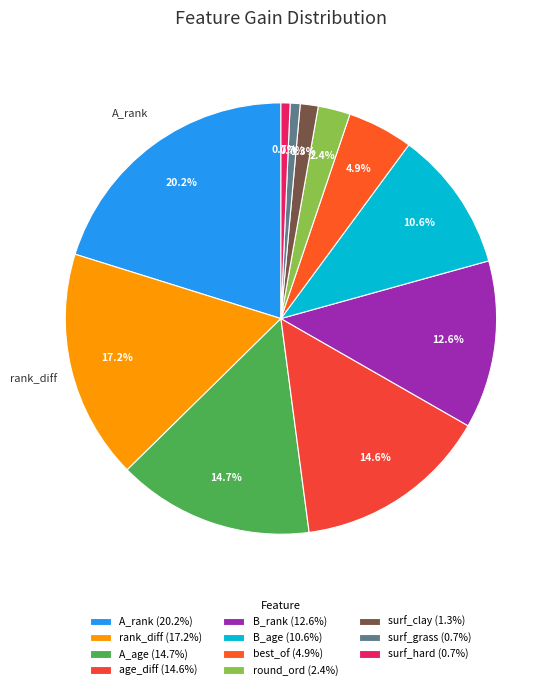

What is the ratio of the value at surf_clay to the value at surf_grass?

1.8